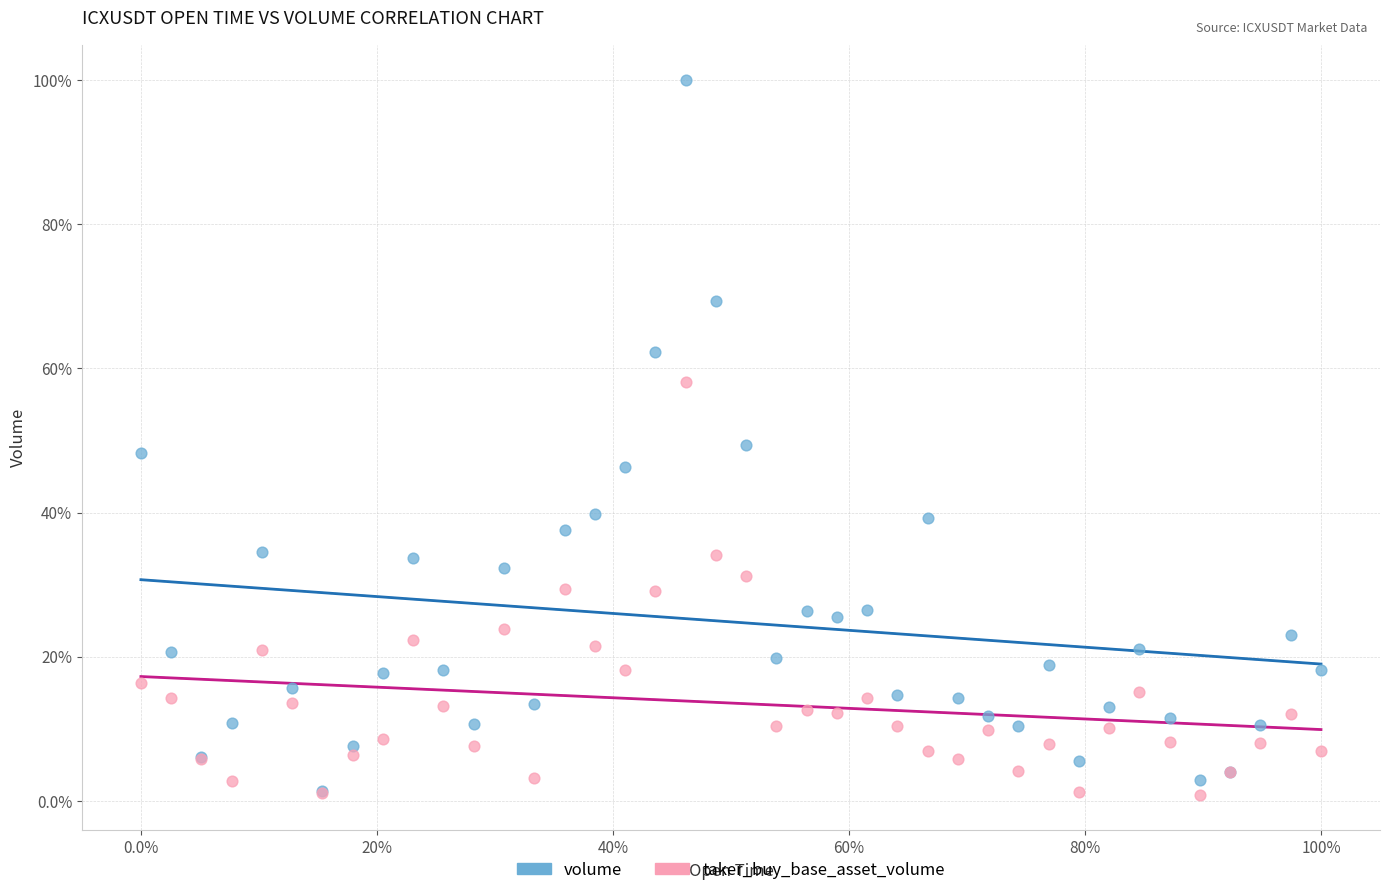

Which series reaches the maximum Y coordinate?

volume